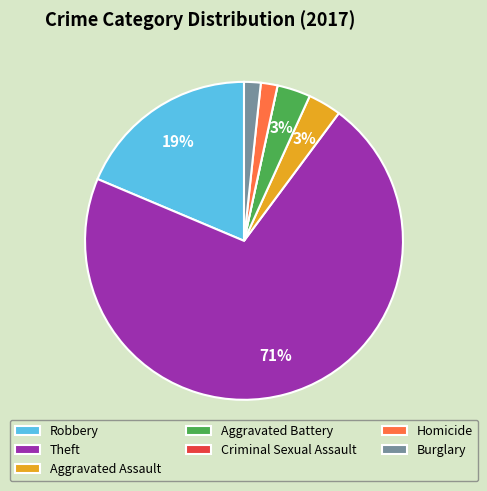

Which slice is the largest?

Theft